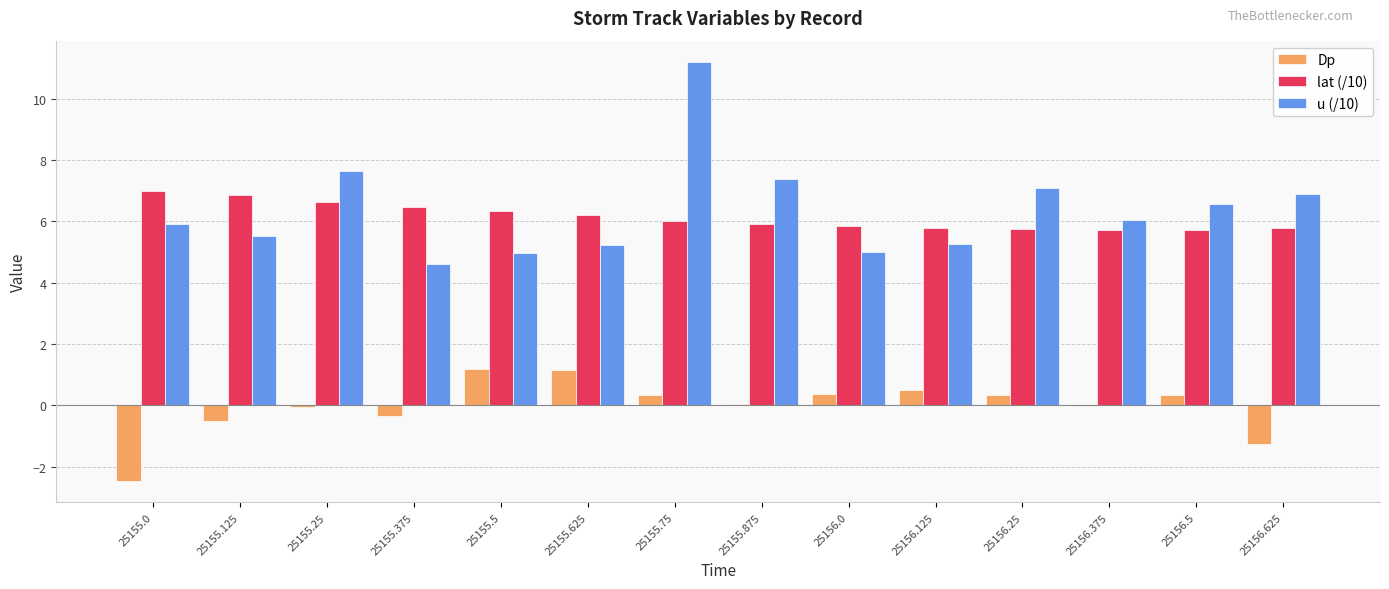

How many distinct data groups are displayed?

3